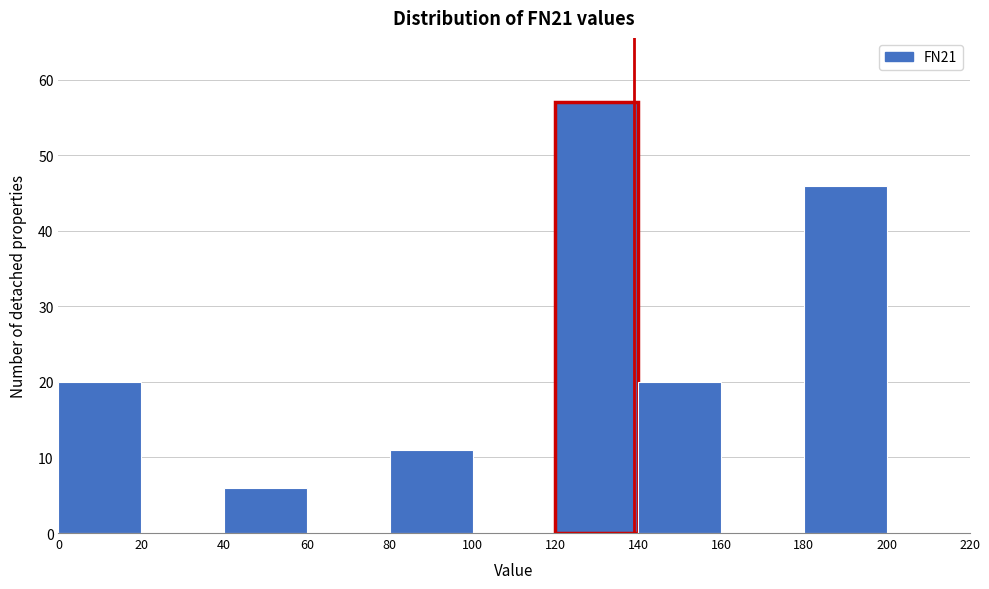

Which range on the x-axis has the tallest bar?

120 to 140